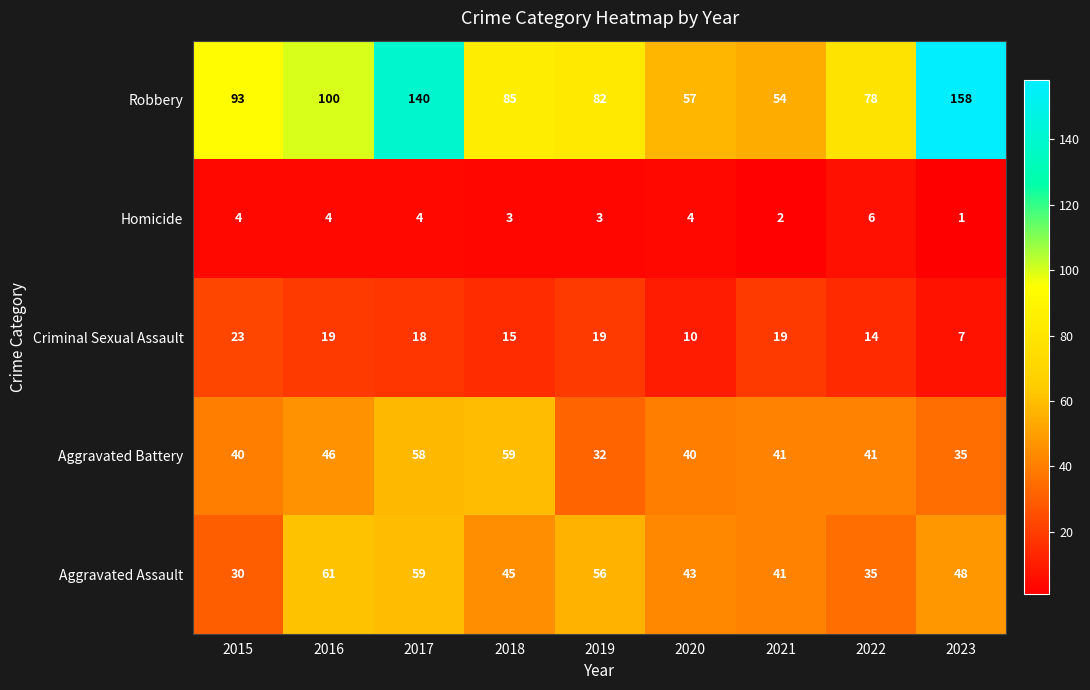

The value of Aggravated Battery at 2023 is 35. True or false?

True